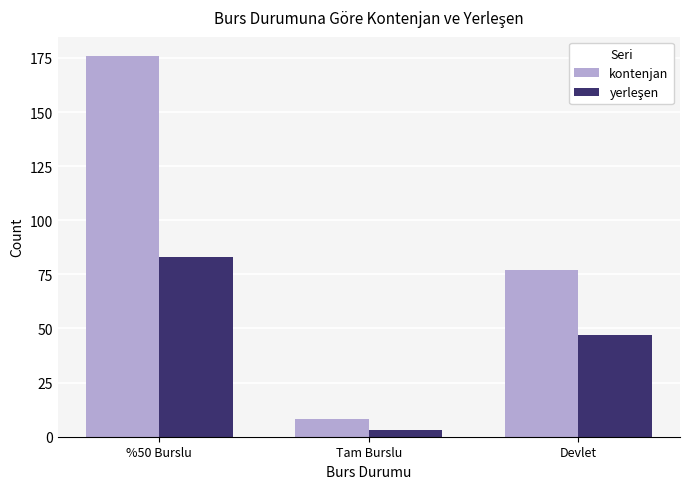

What is the label of the 2nd bar from the right?

Tam Burslu